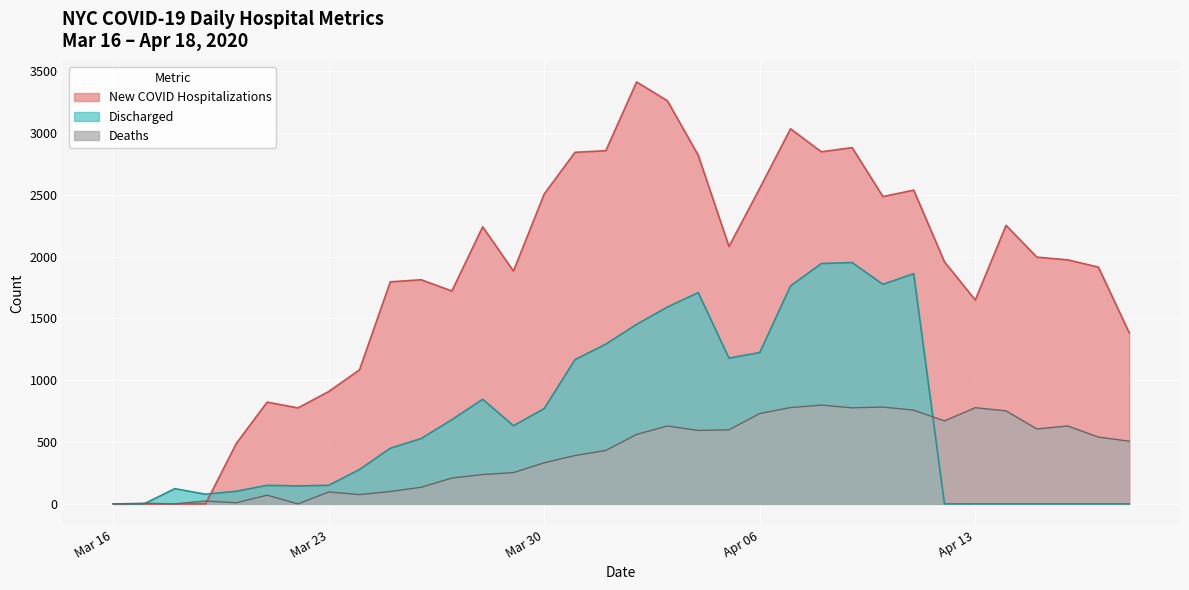

Which category has the highest value across all series?

2020-04-02